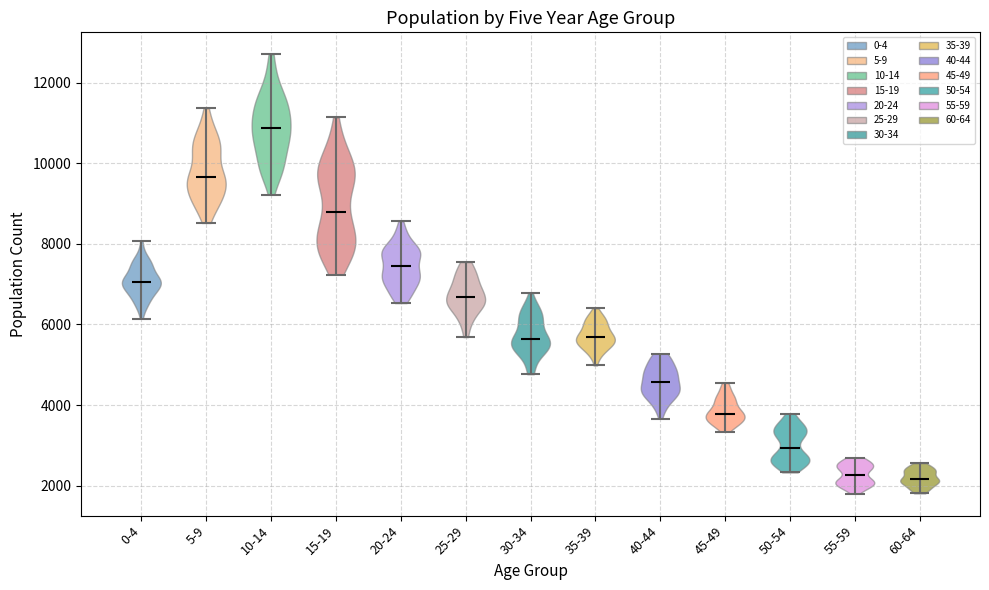

Reading left to right, read every violin against the y-axis: where its median line is, and the lowest and highest points it reaches. The values are not printed on the chart, so give them approximately, as read against the axis.

0-4: median line 7000, lowest point 6200, highest point 8000
5-9: median line 9600, lowest point 8600, highest point 11400
10-14: median line 10800, lowest point 9200, highest point 12800
15-19: median line 8800, lowest point 7200, highest point 11200
20-24: median line 7400, lowest point 6600, highest point 8600
25-29: median line 6600, lowest point 5600, highest point 7600
30-34: median line 5600, lowest point 4800, highest point 6800
35-39: median line 5600, lowest point 5000, highest point 6400
40-44: median line 4600, lowest point 3600, highest point 5200
45-49: median line 3800, lowest point 3400, highest point 4600
50-54: median line 3000, lowest point 2400, highest point 3800
55-59: median line 2200, lowest point 1800, highest point 2600
60-64: median line 2200, lowest point 1800, highest point 2600